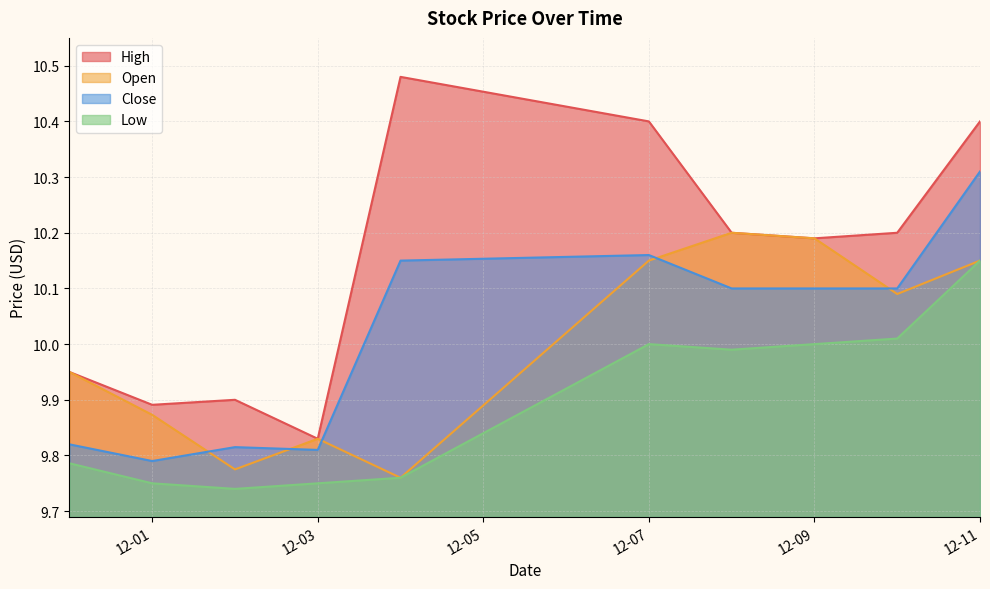

What is the spread (max minus min) of values at 2020-12-10?

0.2